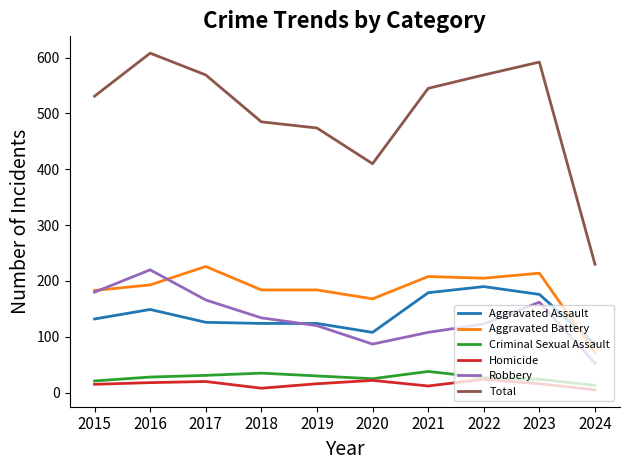

Is it true that Aggravated Assault equals 179 at 2021?

True